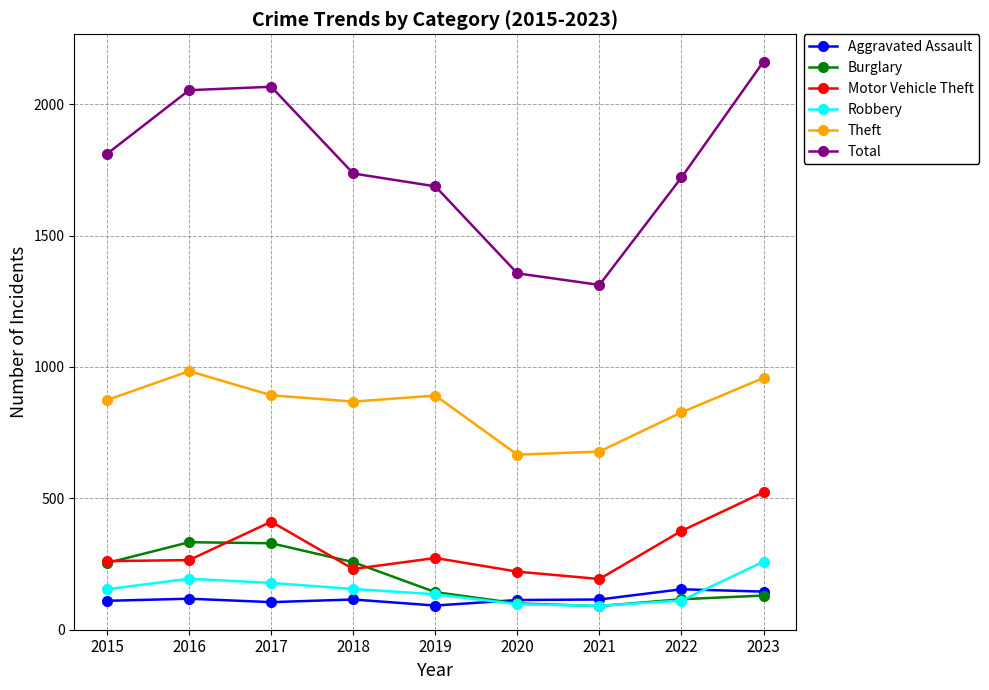

How many data points in Burglary are less than 143?

4